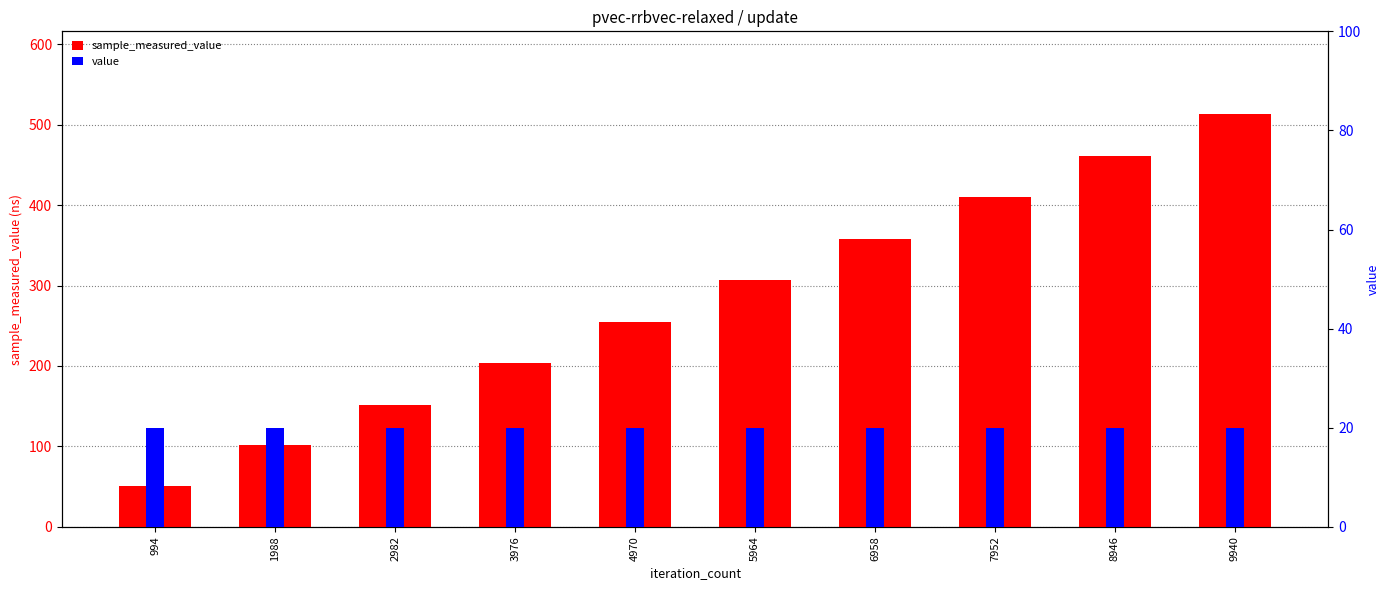

List the series in order of their overall mean, highest first.

sample_measured_value, value